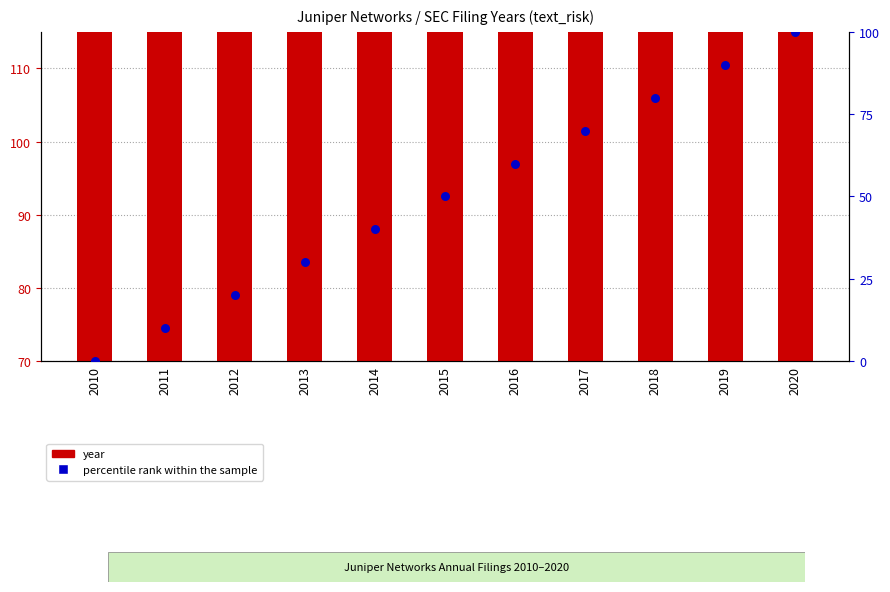

Which series reaches the maximum Y coordinate?

year